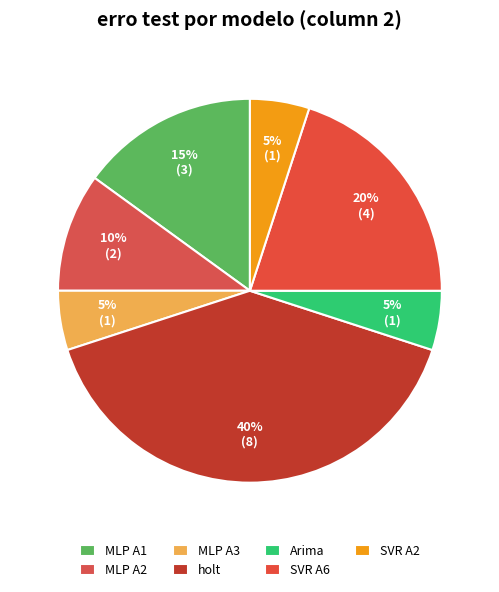

Which category has the biggest portion of the pie?

holt